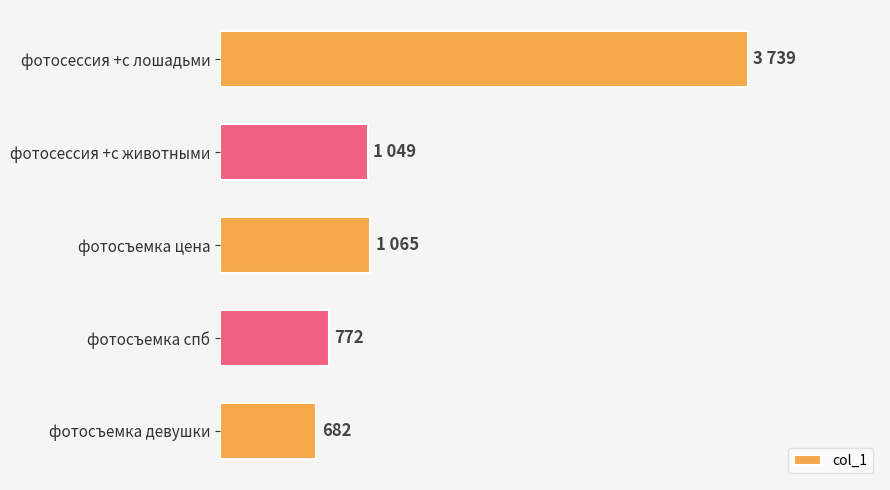

Does the chart contain any negative values?

No